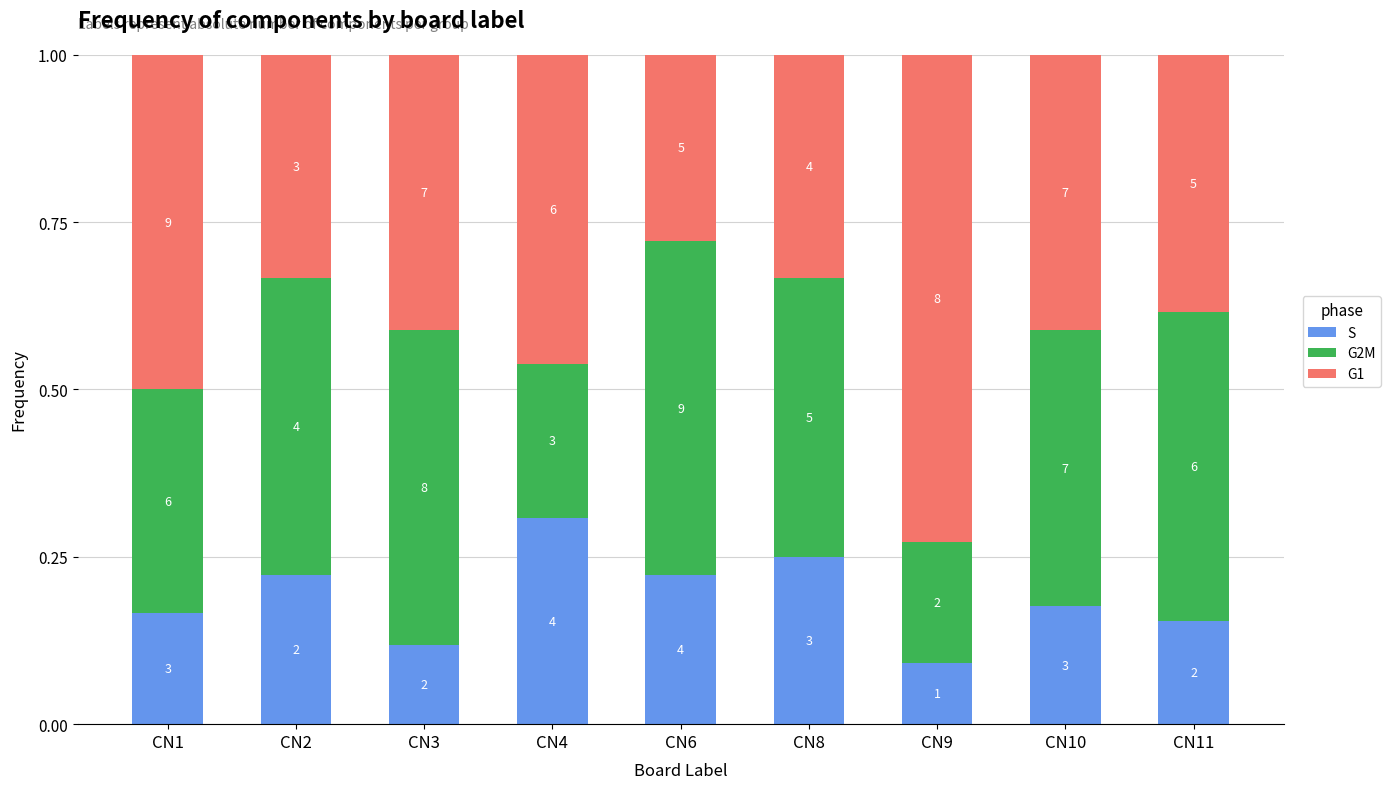

What is the sum of all G2M values?

3.5